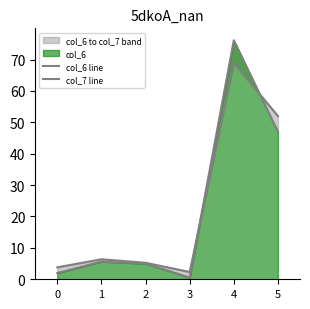

True or false: col_6 line and col_7 line cross at least once.

True